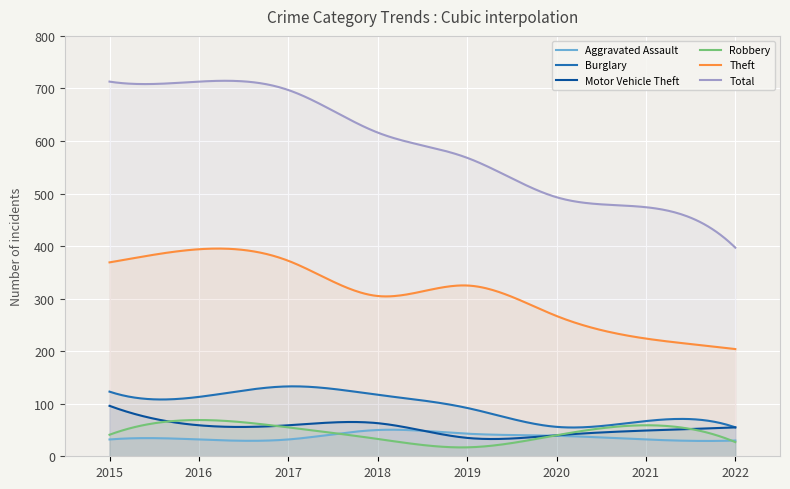

True or false: Total and Aggravated Assault cross at least once.

False